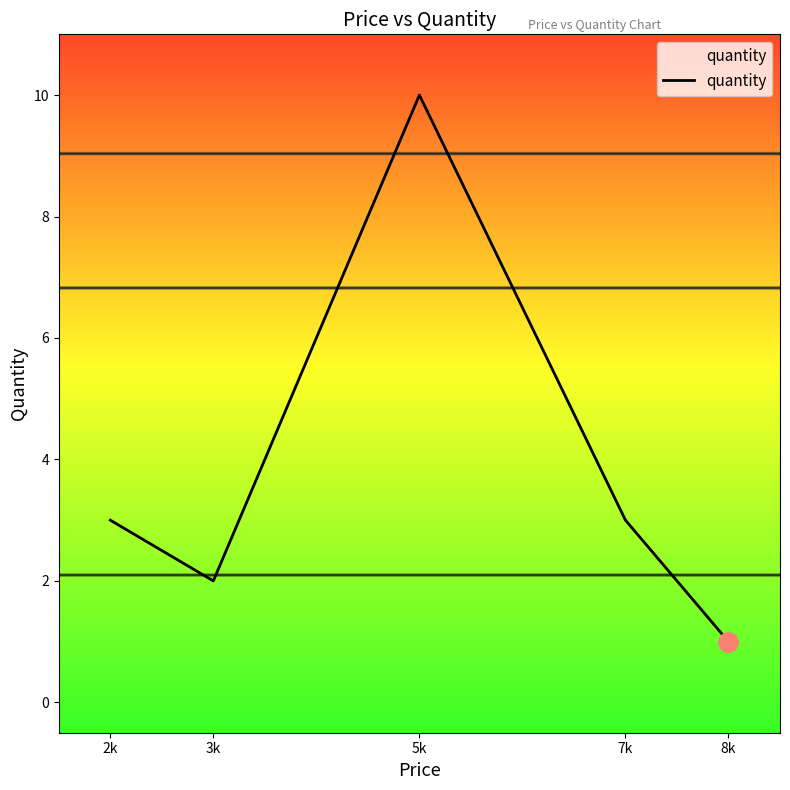

The chart shows a value of 1 at 8k. True or false?

True